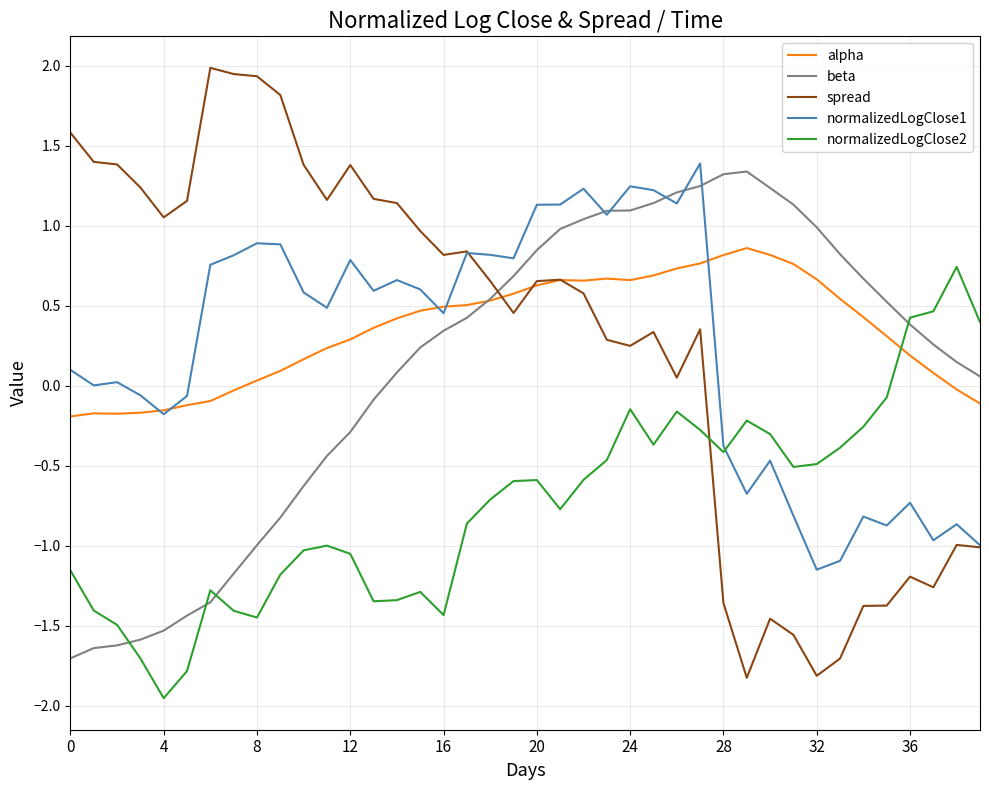

What is the greatest value displayed?

2.0